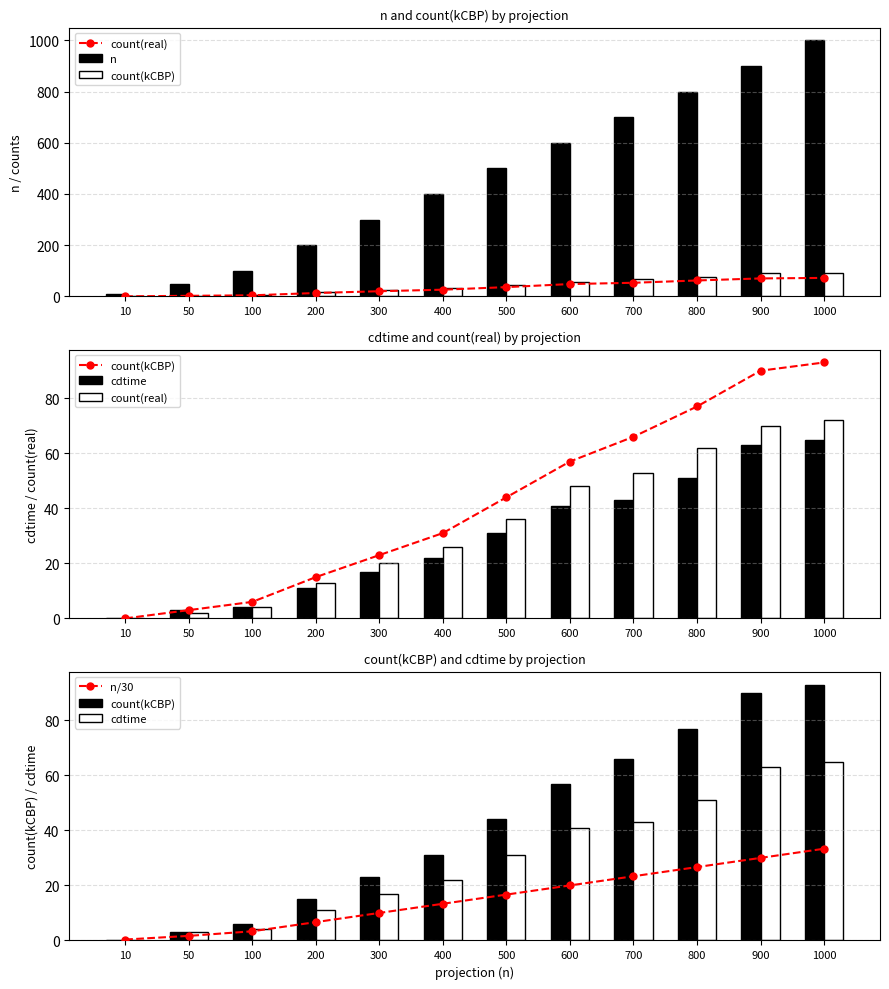

What is the value of the n bar at the 12th from the left?

1000.0